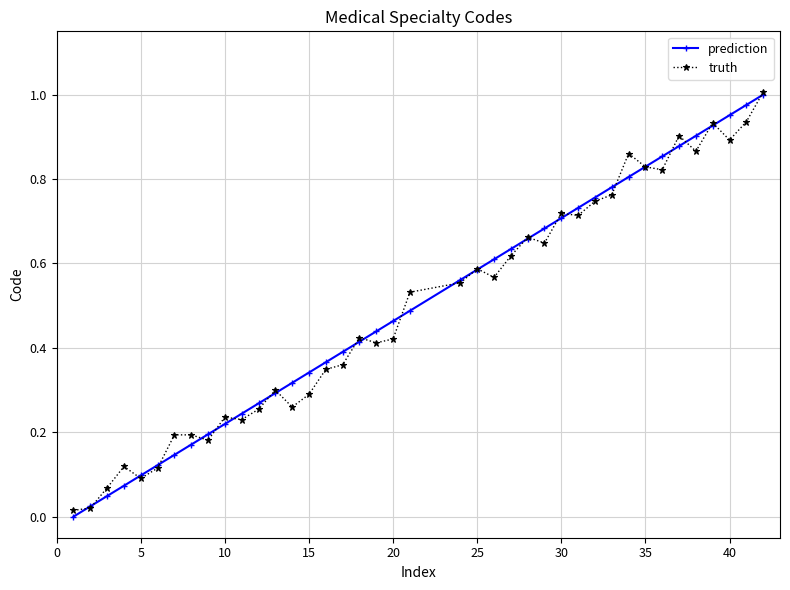

True or false: prediction has more than 2 interior local peaks.

False